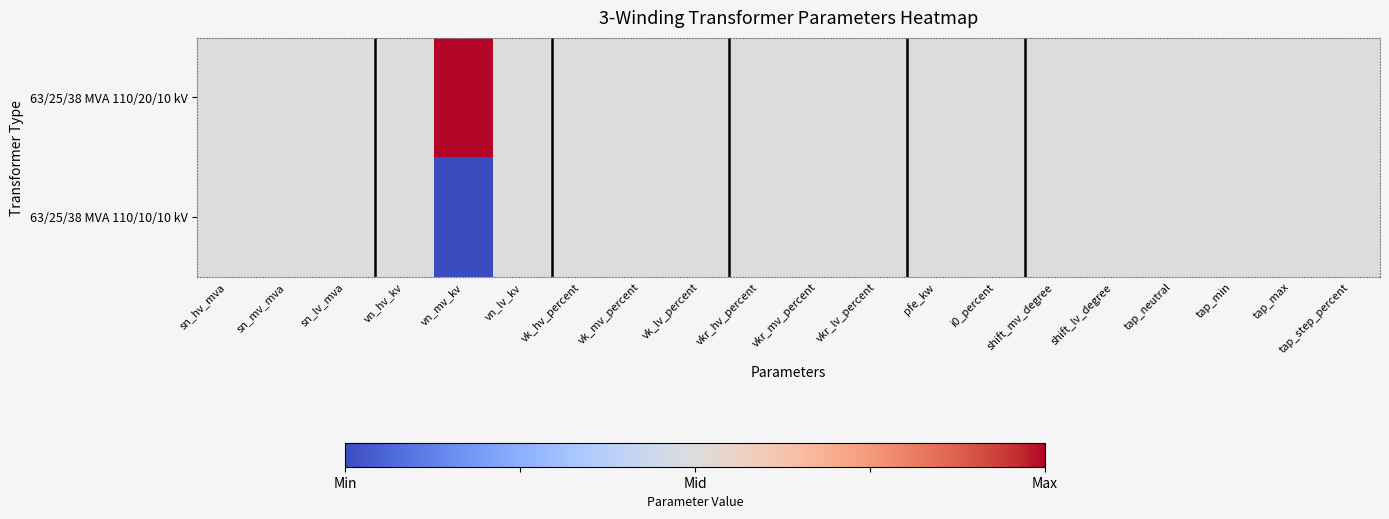

Between sn_lv_mva and vn_mv_kv, which is larger?

vn_mv_kv